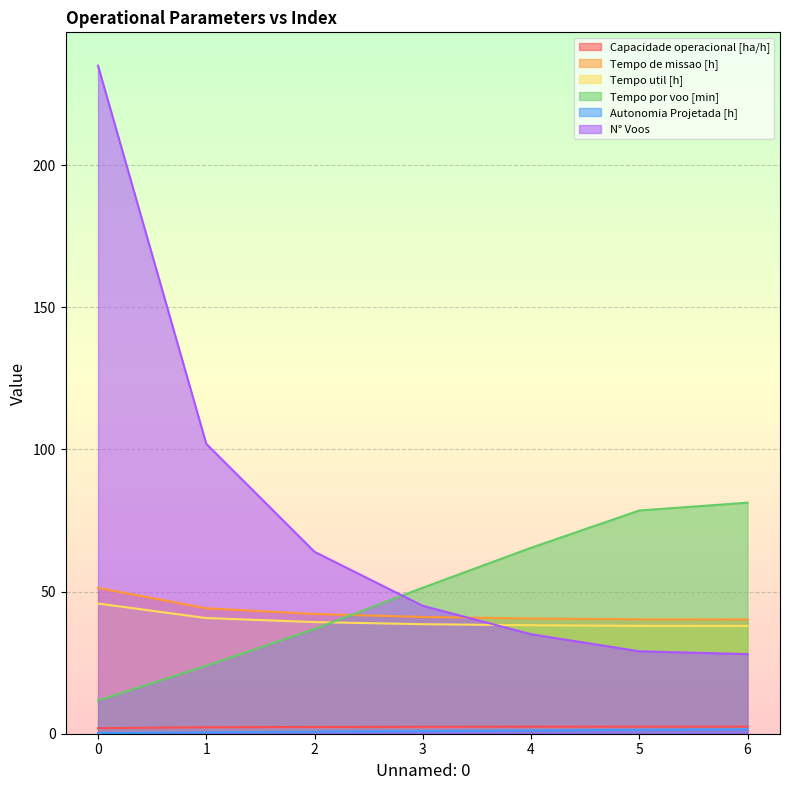

True or false: Capacidade operacional [ha/h] has a value of 2.5 at 6.

True